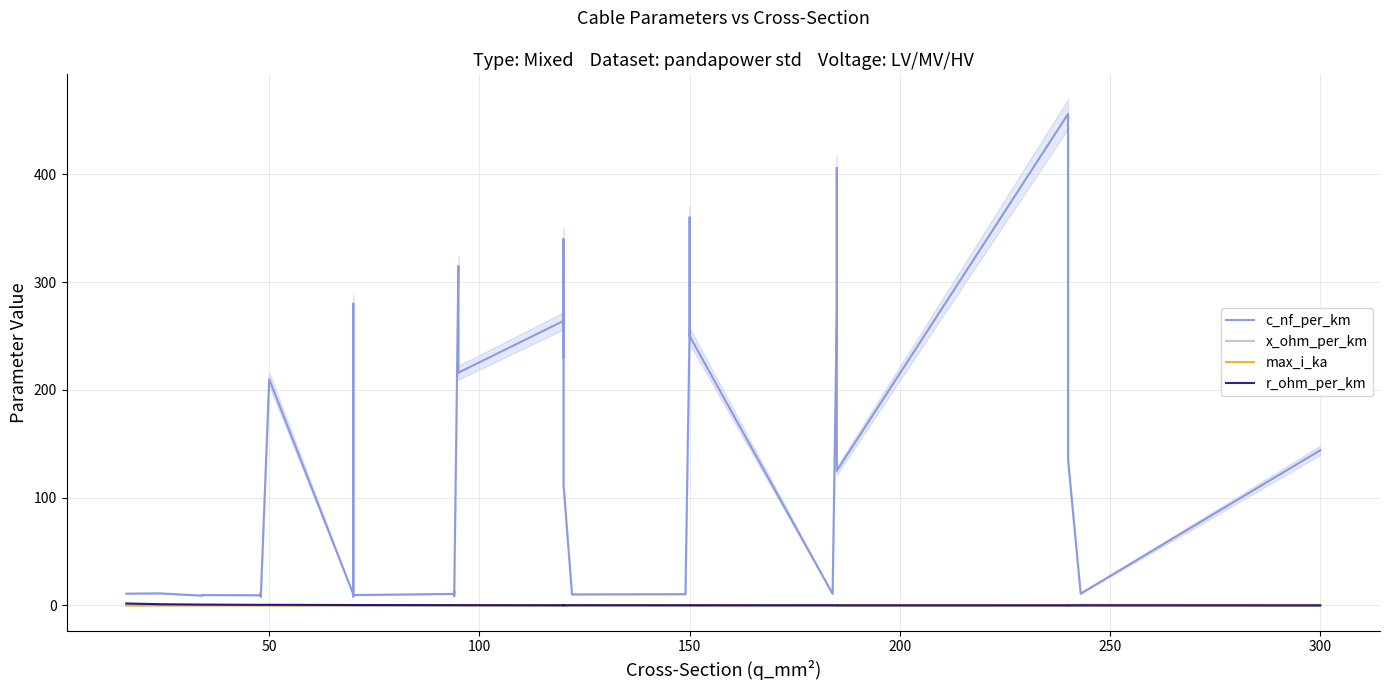

True or false: r_ohm_per_km and c_nf_per_km intersect in this chart.

False